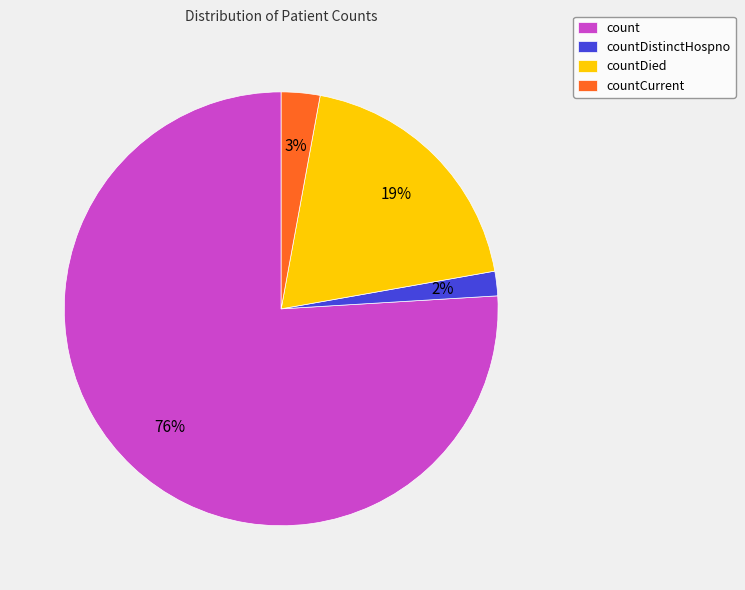

To the nearest percent, what is the combined percentage of countDistinctHospno and countDied?

21%